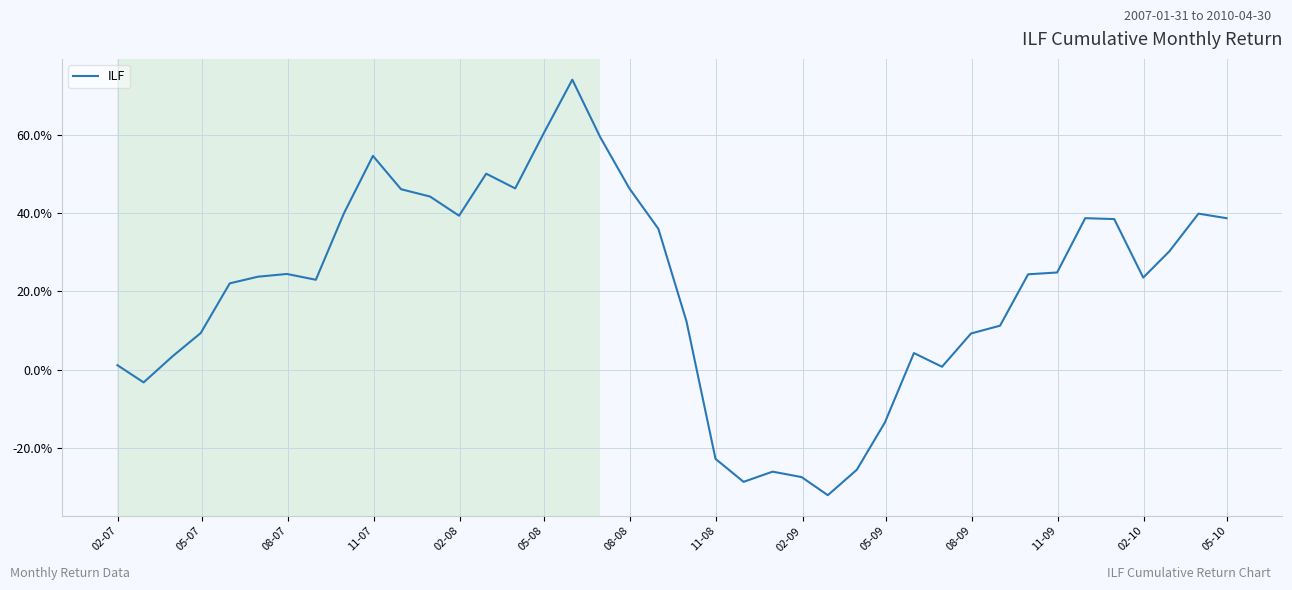

What is the minimum value shown in the chart?

-32.2